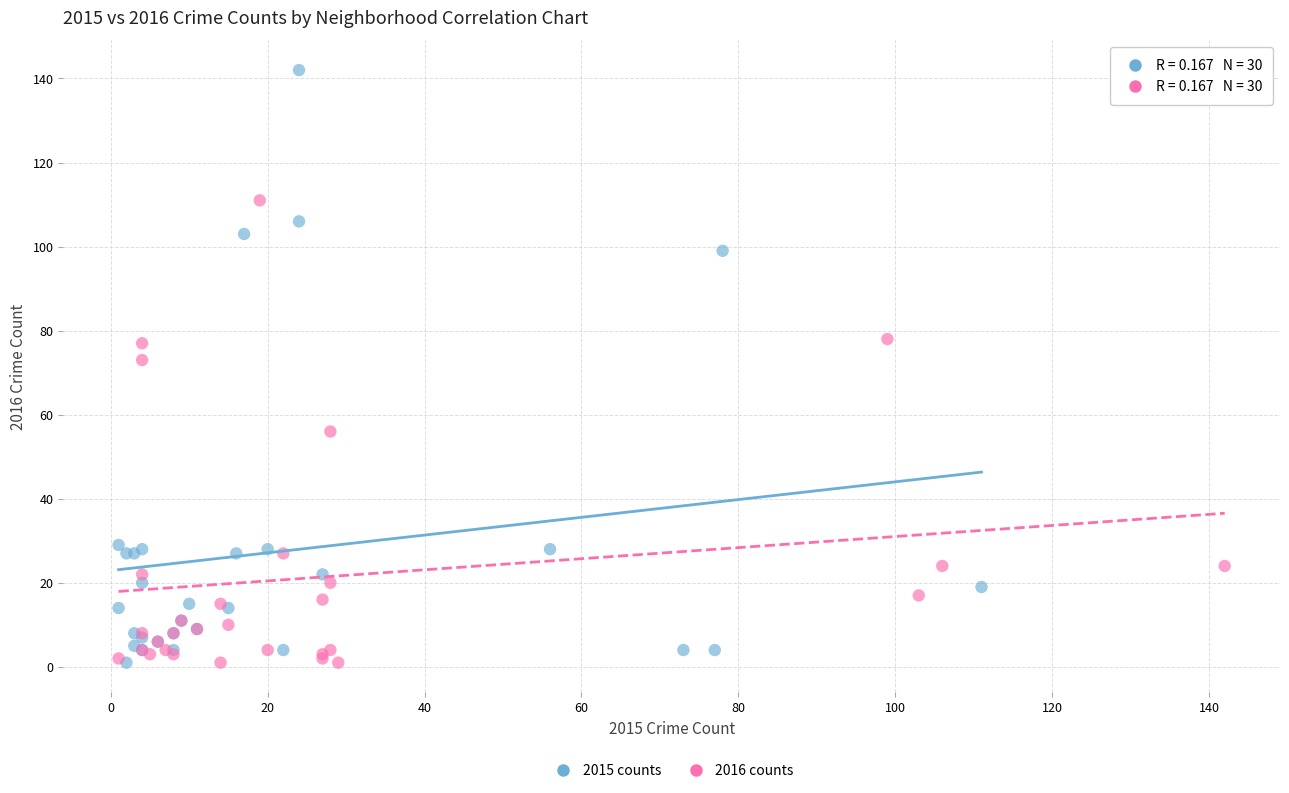

Which series contains the highest Y value?

2015 counts